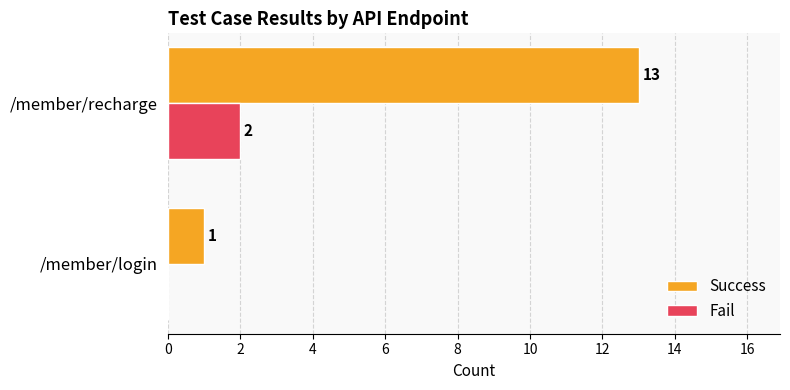

What is the sum of all Success values?

14